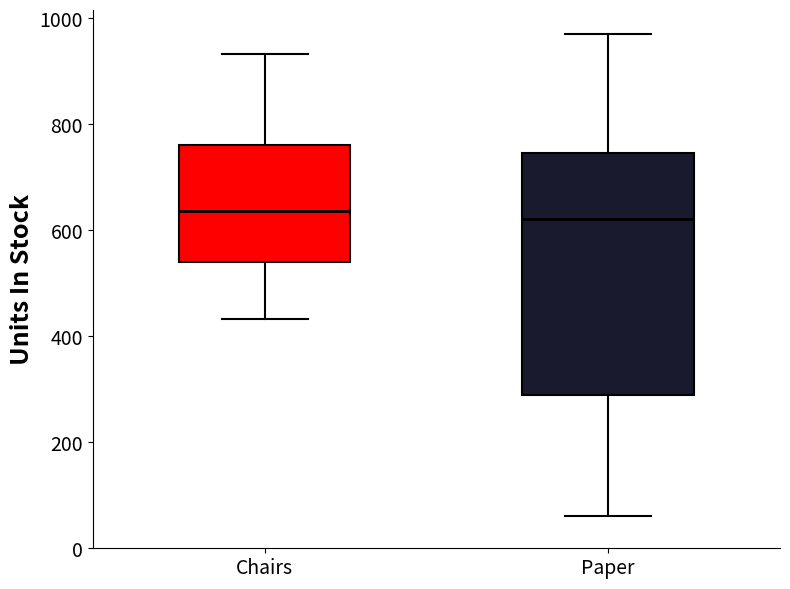

Where is the upper edge of the box for Paper on the y-axis? The values are not printed on the chart, so give them approximately, as read against the axis.

740